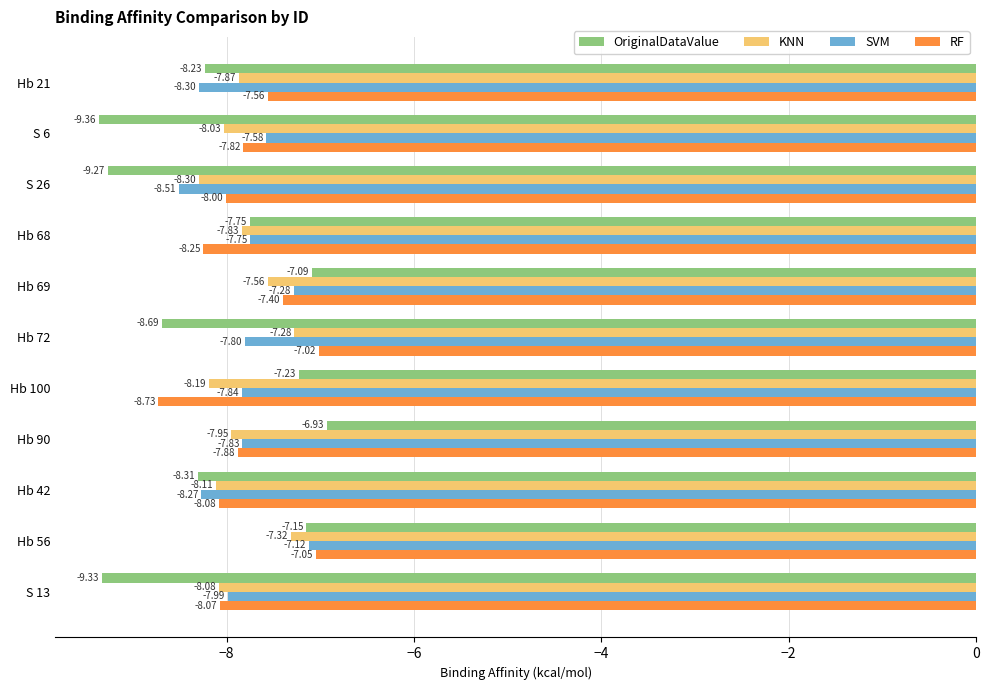

What is the difference between the highest and lowest values at S 26?

1.3